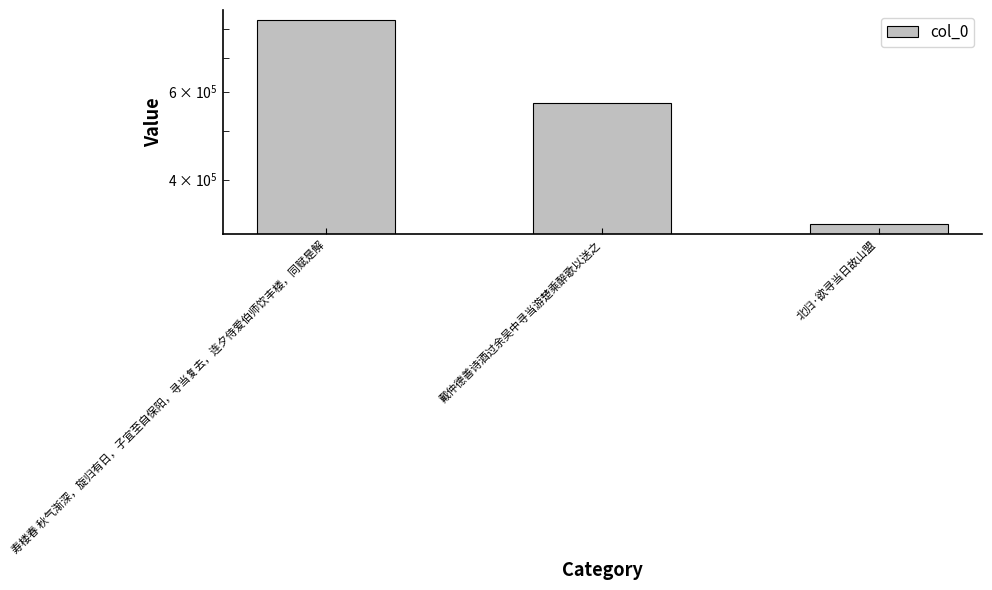

Count the number of data series in this chart.

1